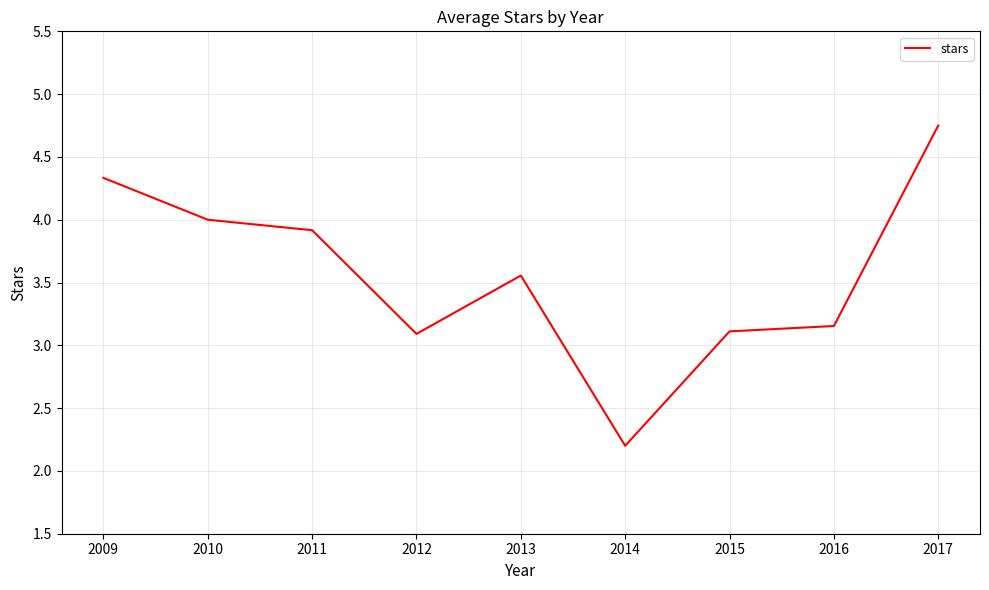

Is it true that the value at 2009 is 4.3?

True